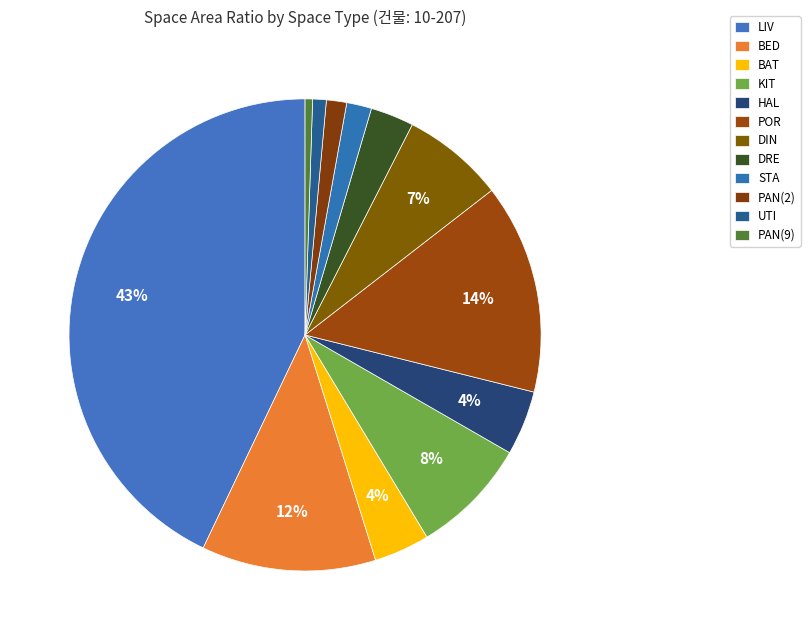

The DIN slice represents 21% of the pie. True or false?

False